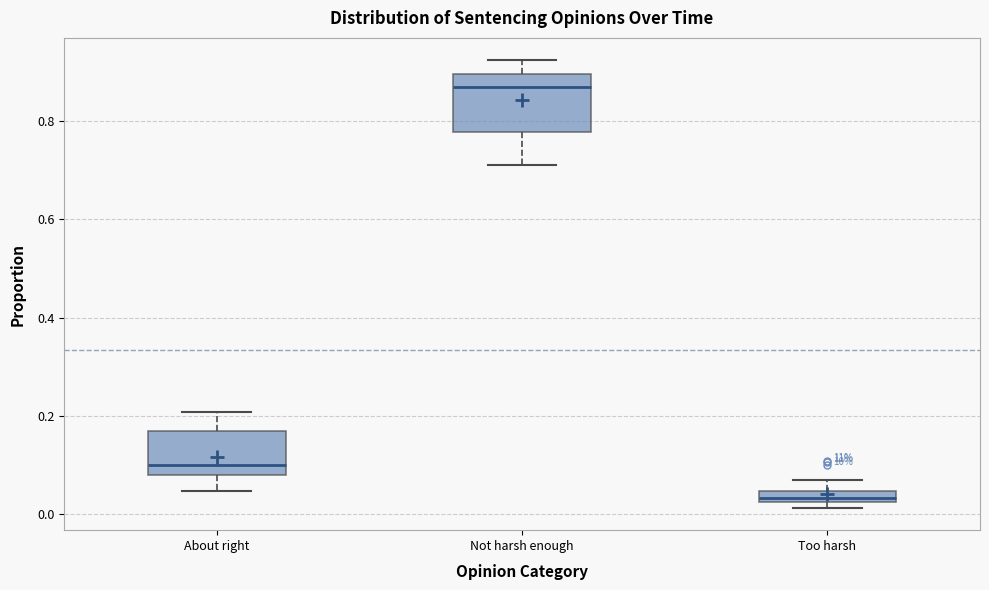

Where is the lower edge of the box for Too harsh on the y-axis? The values are not printed on the chart, so give them approximately, as read against the axis.

0.02